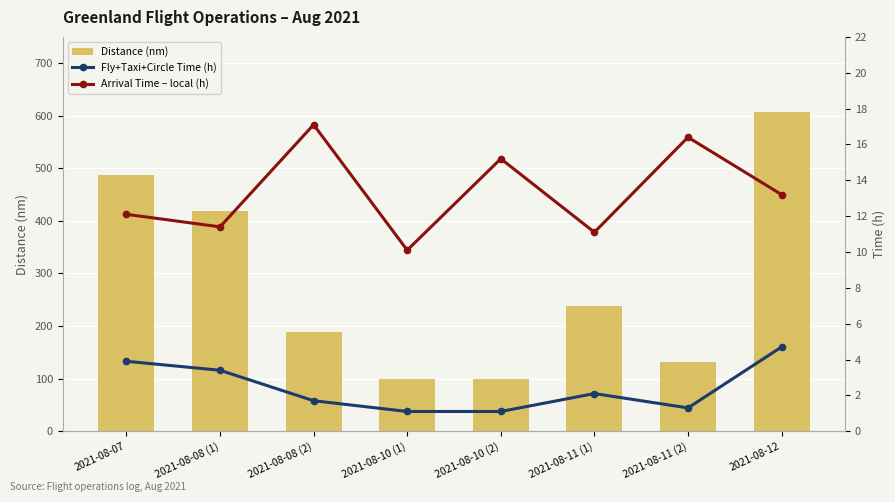

At which label is Fly+Taxi+Circle Time (h) closest to 2?

2021-08-11 (1)